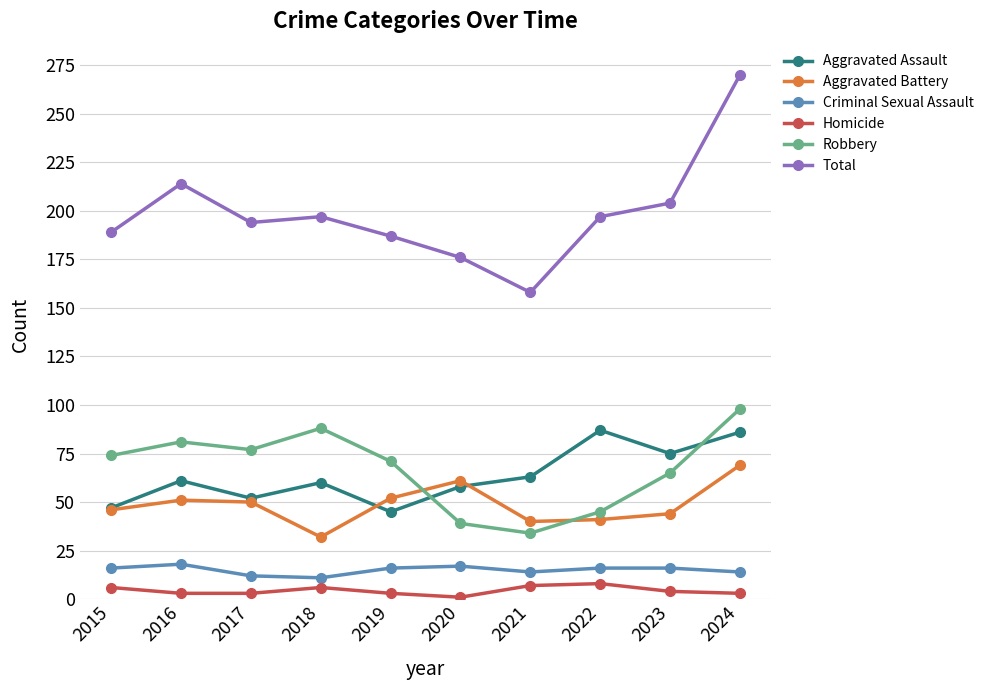

How many lines are shown in the chart?

6